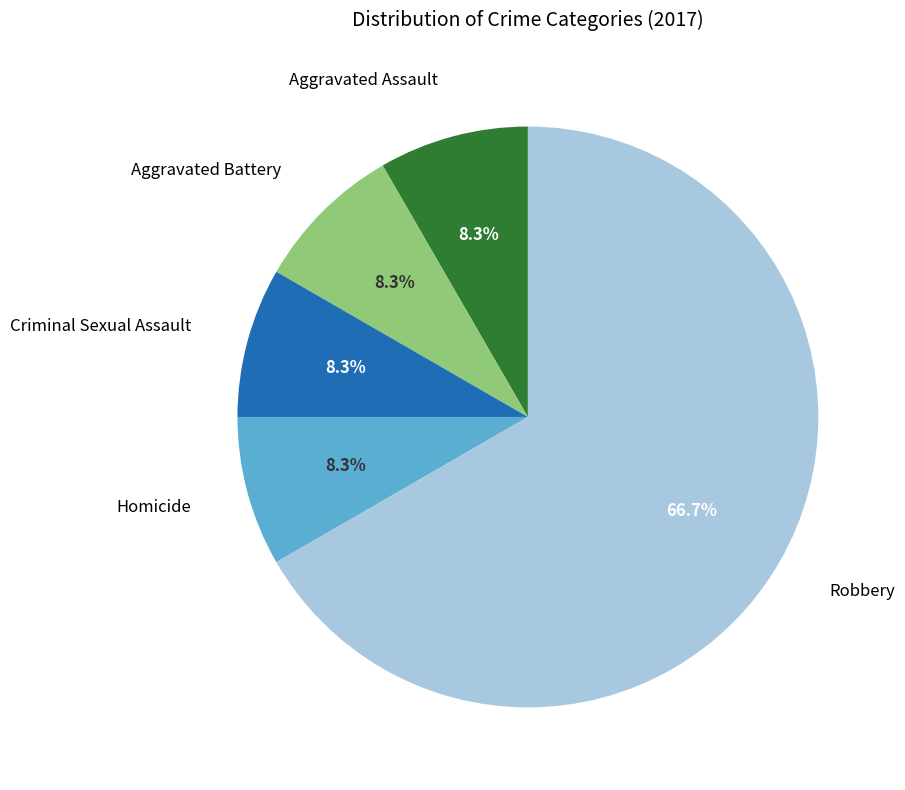

Does any single category account for the majority?

Yes